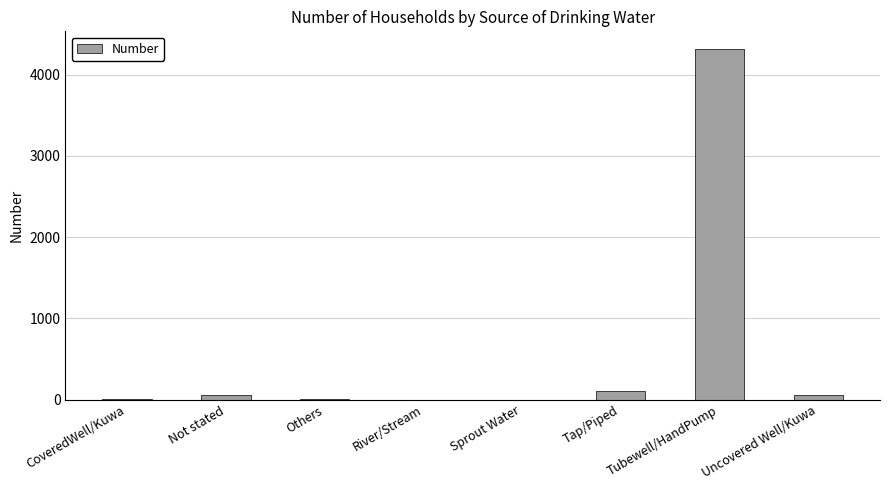

Count the number of data series in this chart.

1